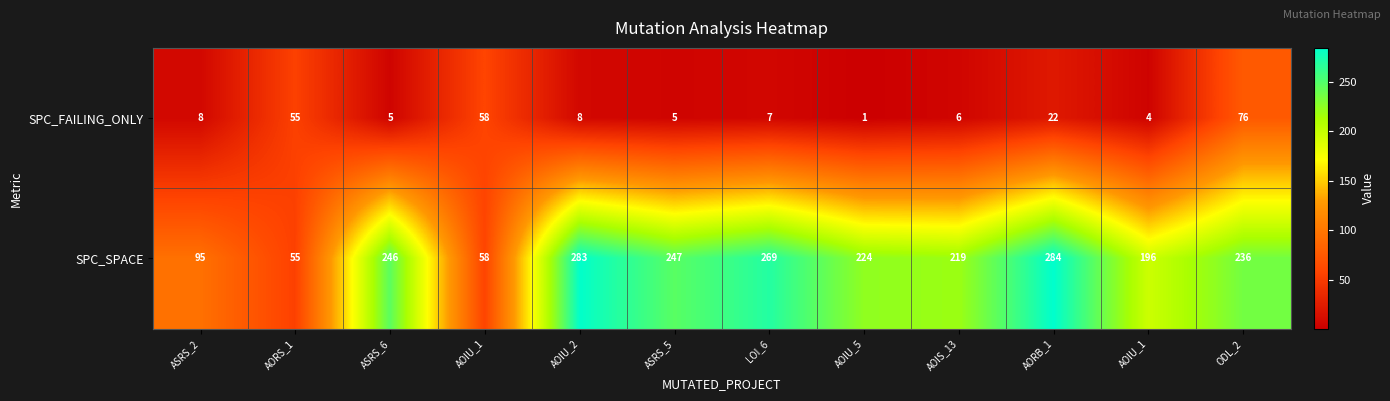

How many data points in SPC_FAILING_ONLY are less than 8?

6